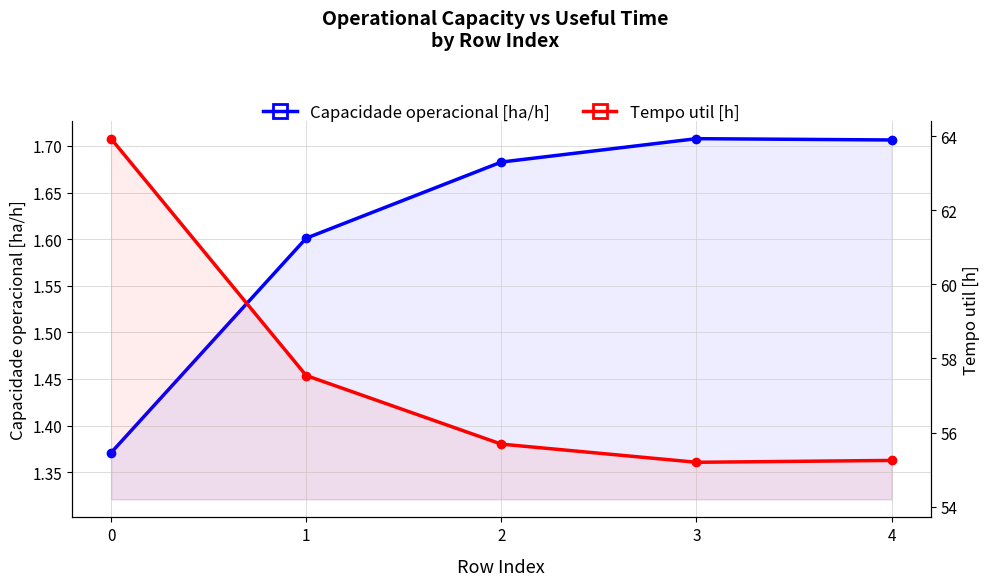

Rank the series at 1 from highest to lowest value.

Tempo util [h], Capacidade operacional [ha/h]